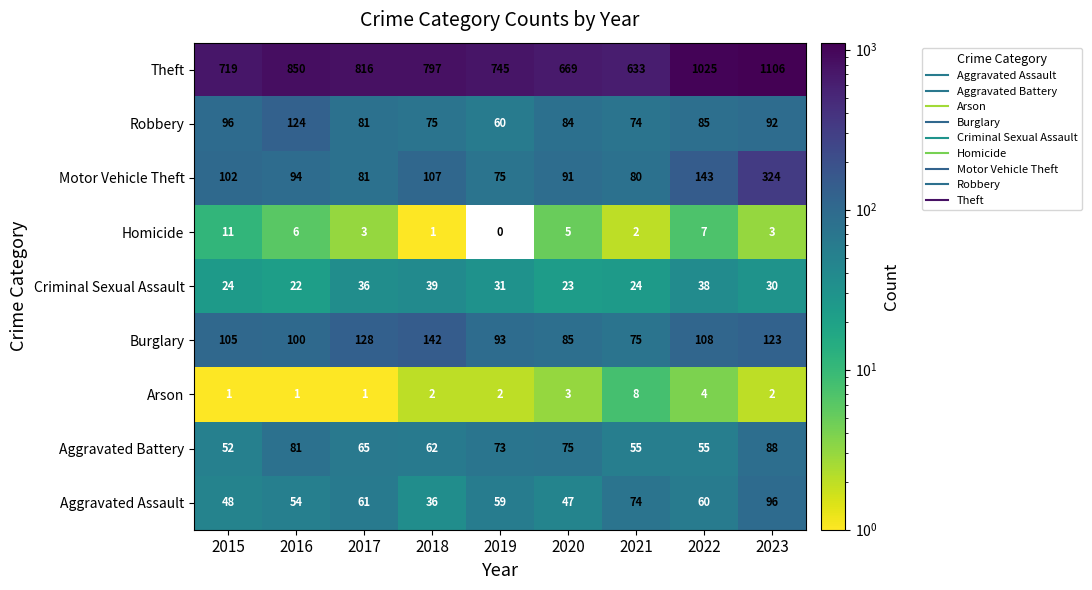

What is the average value of the Theft series?

818